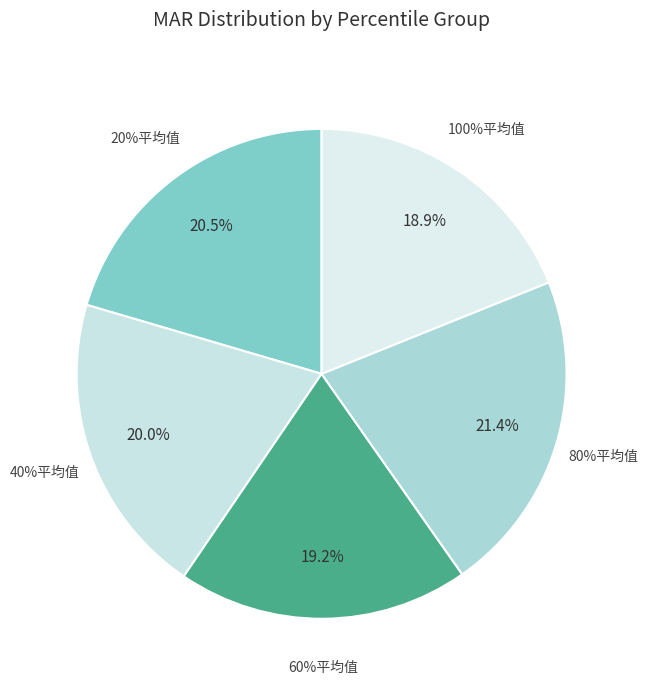

Approximately how many times larger is the value at 80%平均值 compared to 60%平均值?

1.1